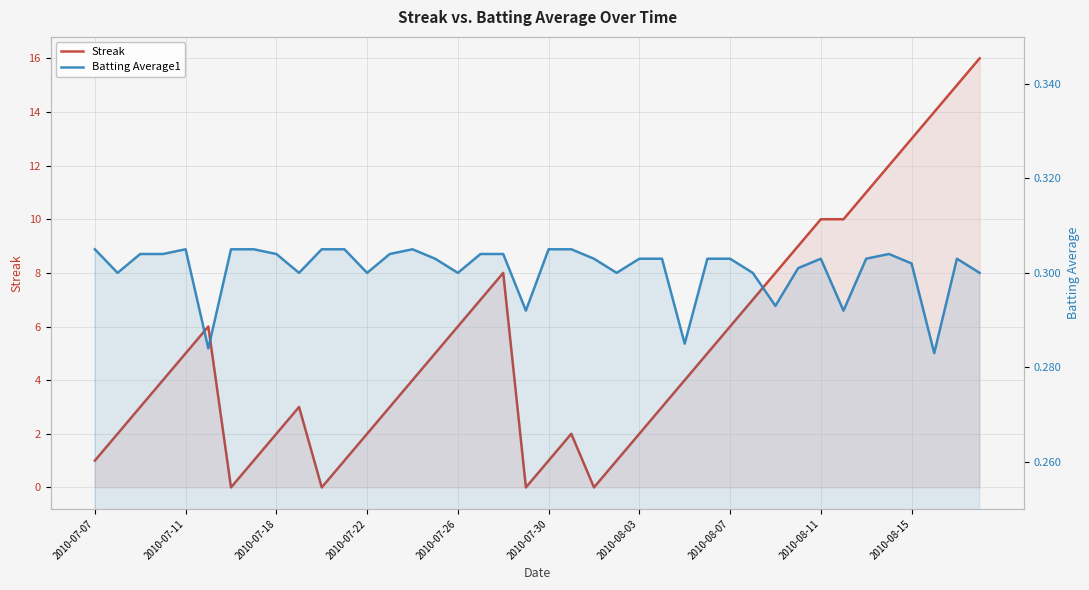

What is the difference between the maximum and second lowest values in the Streak series?

16.0